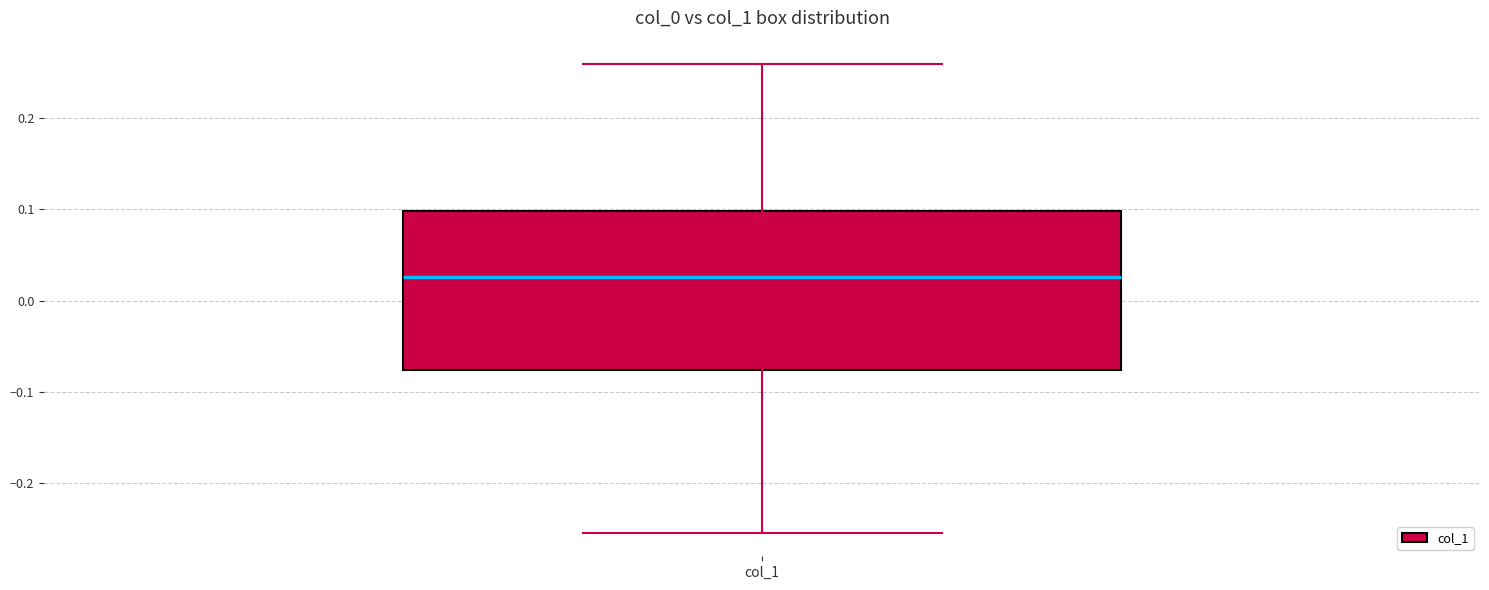

Where is the lower edge of the box for col_1 on the y-axis? The values are not printed on the chart, so give them approximately, as read against the axis.

-0.08